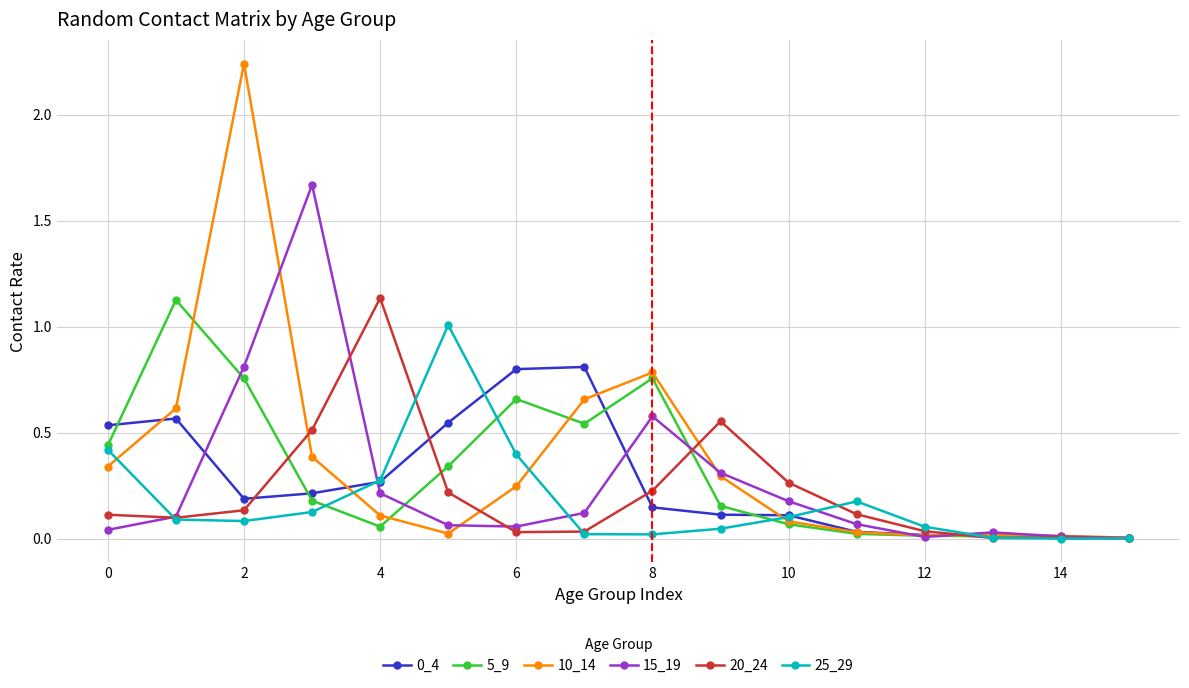

True or false: 5_9 has more than 2 points higher than both neighbors.

True